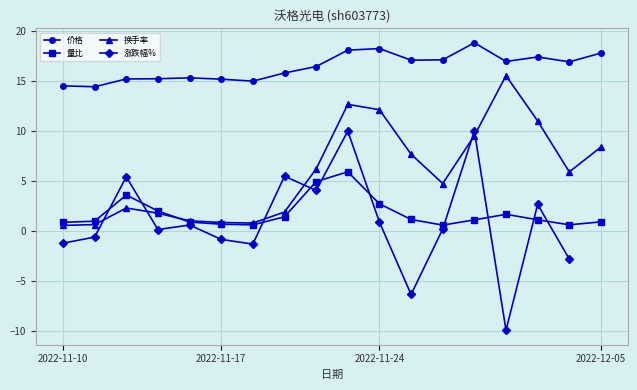

The 量比 series shows 1.5 at 2022-11-24. True or false?

False